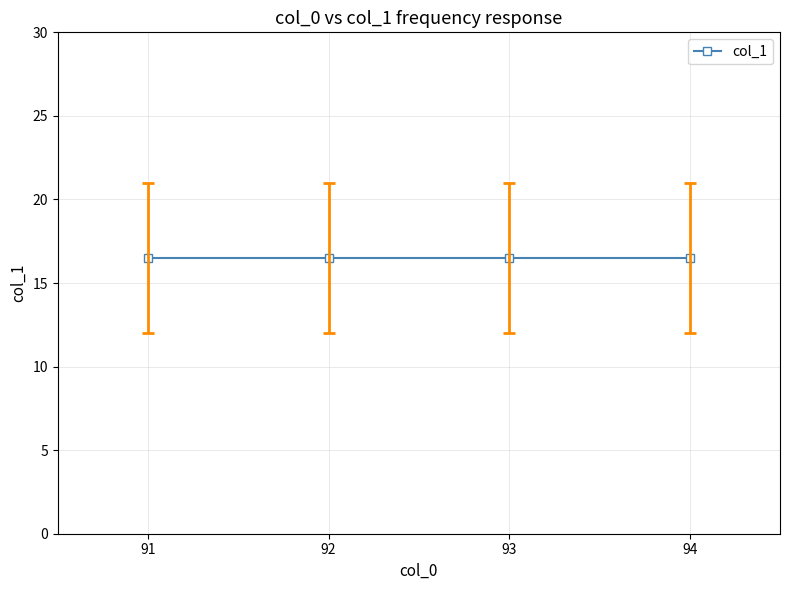

How many lines are shown in the chart?

1